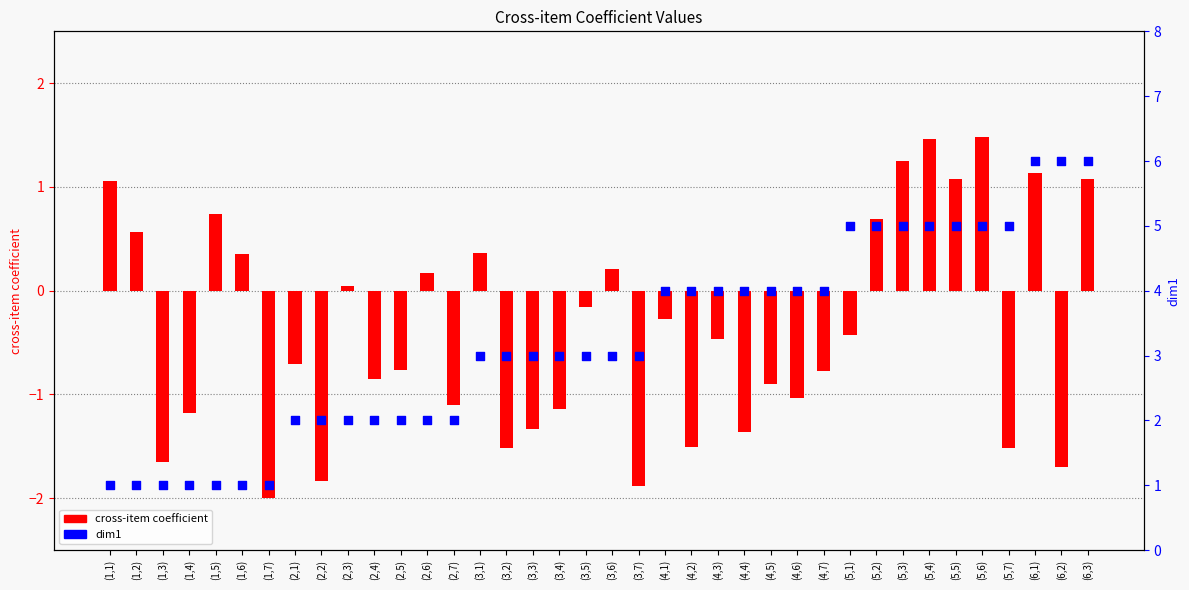

Is the value of cross-item coefficient at (5,5) greater than the value of dim1 at (1,1)?

Yes